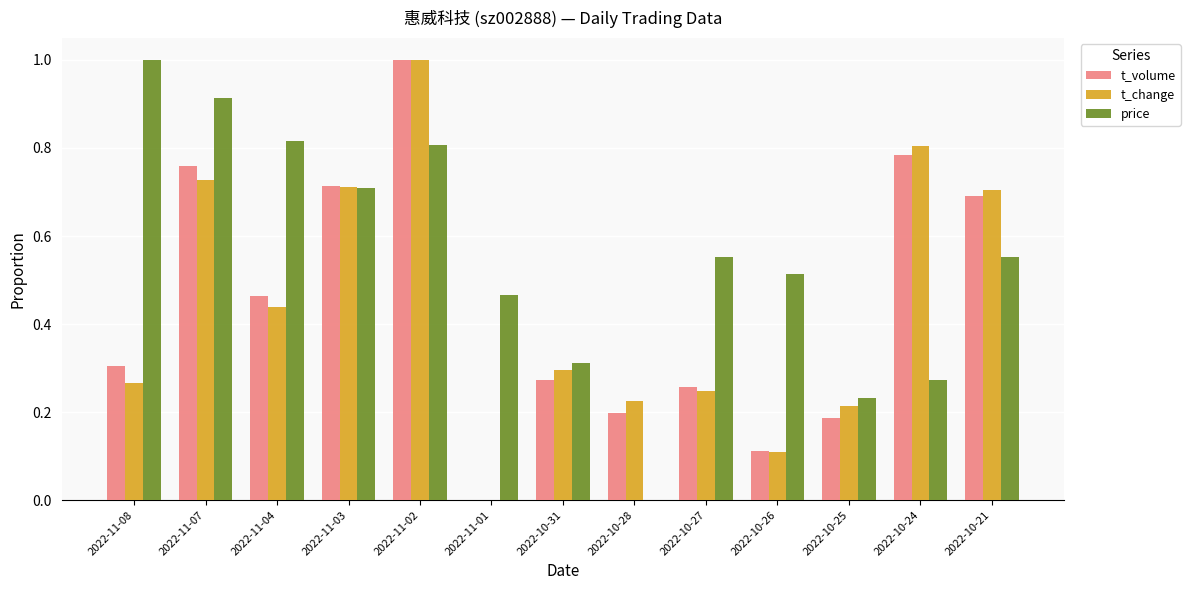

Which category has the highest value in the price series?

2022-11-08